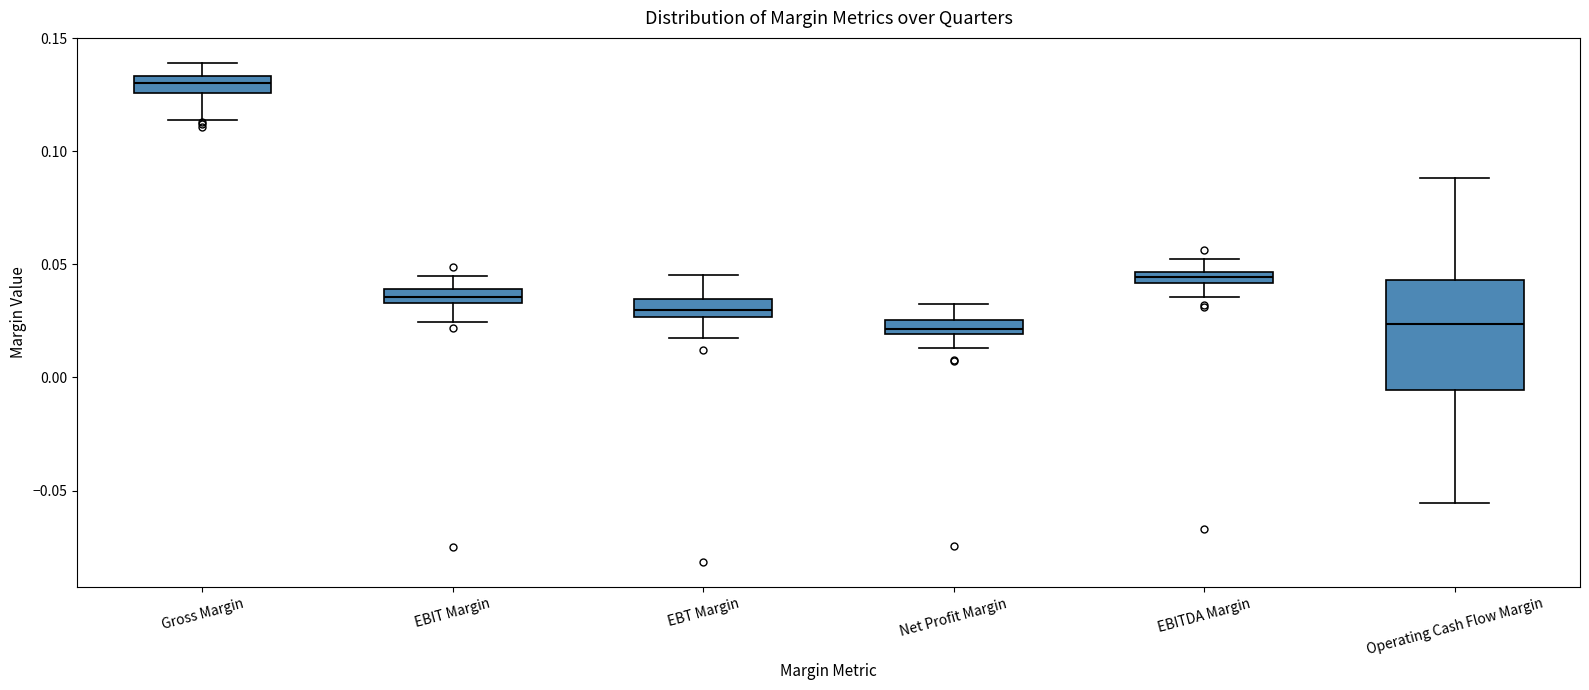

Comparing the boxes themselves (not the whiskers), which one is the tallest?

Operating Cash Flow Margin